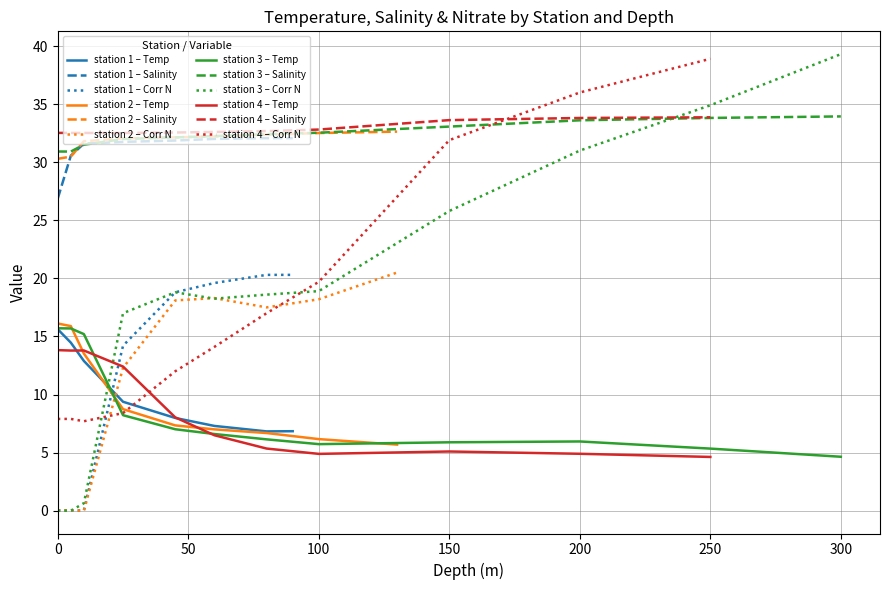

True or false: Temp and Corr N cross at least once.

True